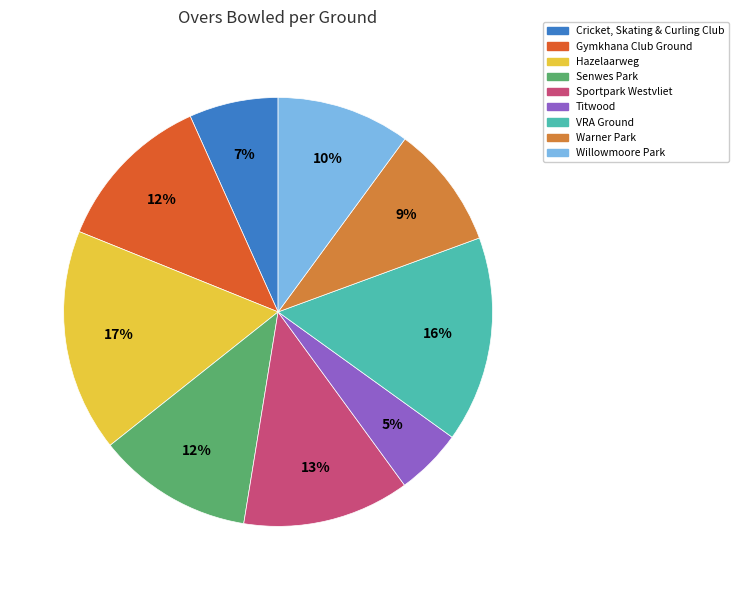

Which slice is the largest?

Hazelaarweg